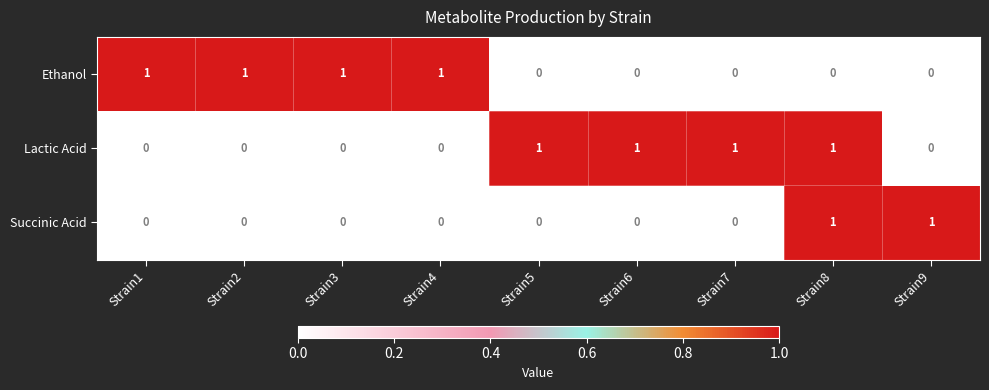

Which series changed the most between Strain6 and Strain8?

Succinic Acid